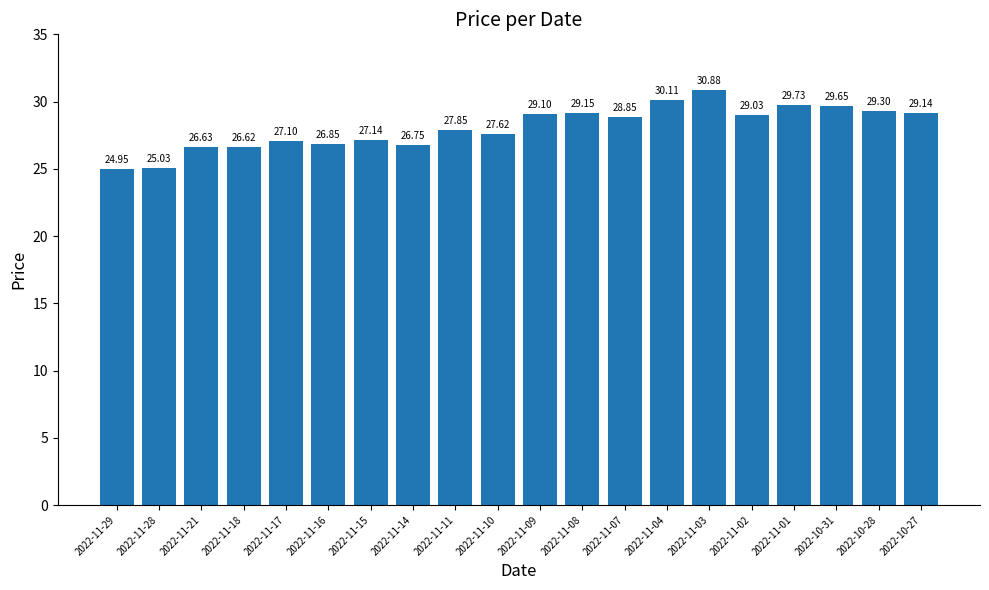

What is the change in value from 2022-11-29 to 2022-10-31?

+4.7